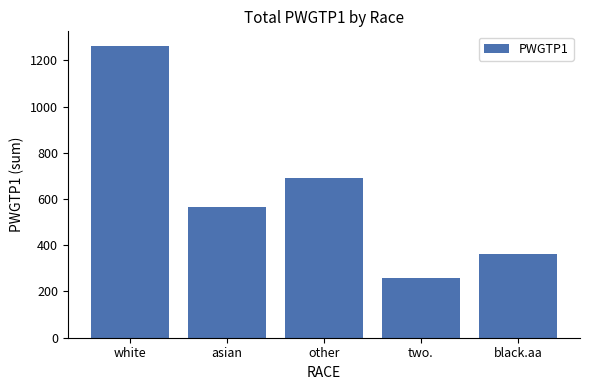

Rank the categories by value from highest to lowest.

white, other, asian, black.aa, two.